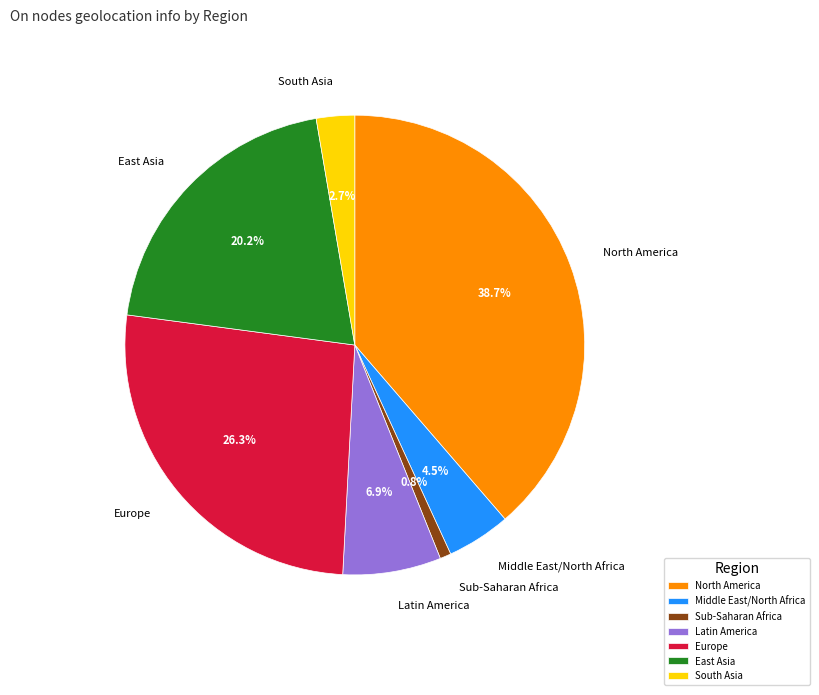

Which category has the biggest portion of the pie?

North America